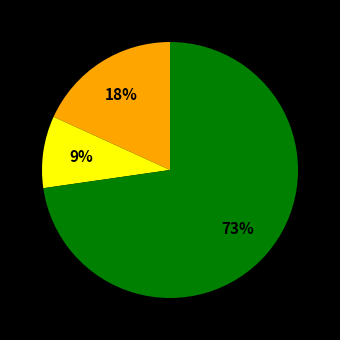

To the nearest percent, what is the average slice percentage?

33%